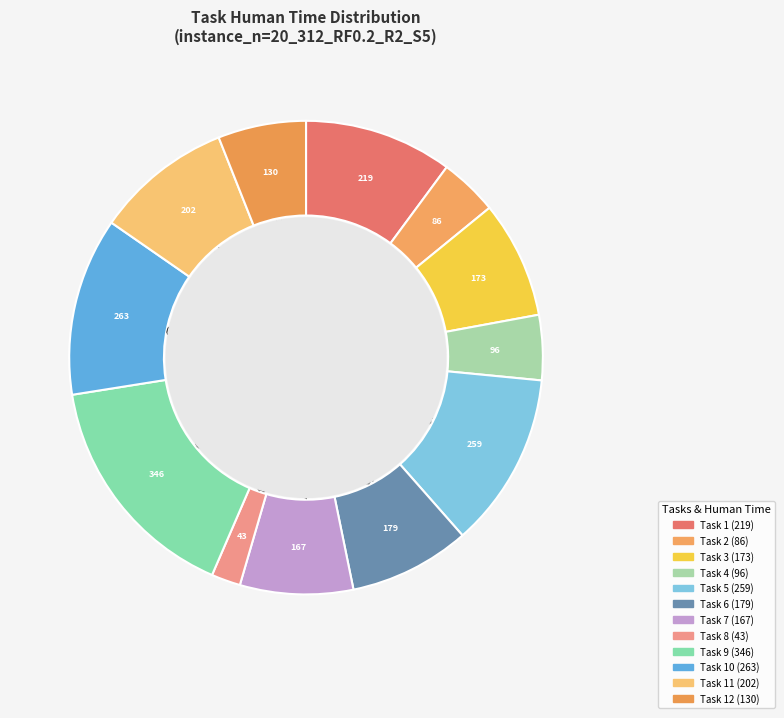

What is the largest slice in the pie chart?

Task 9